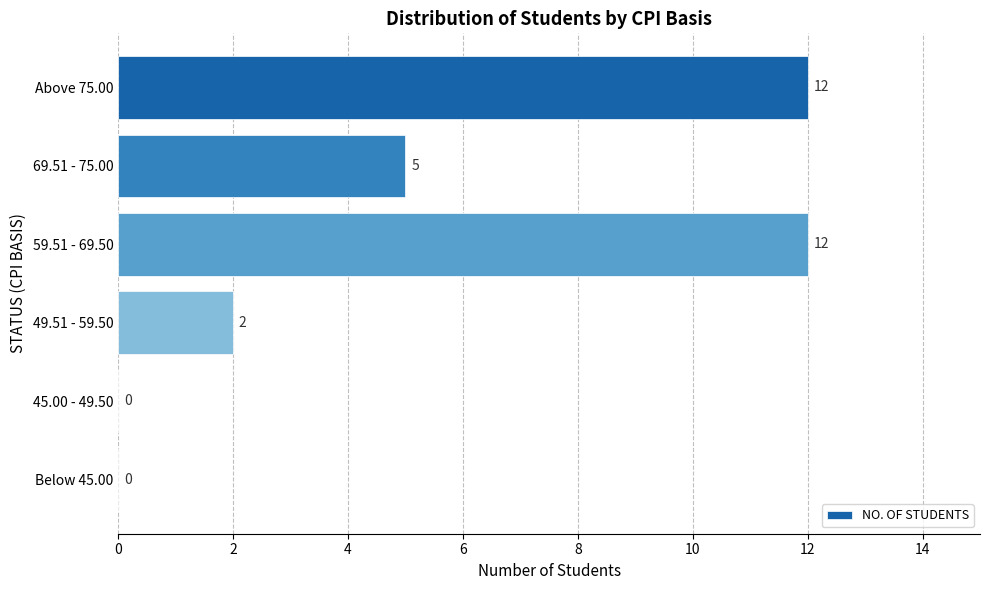

Read the value at Above 75.00, to the nearest 10.

10